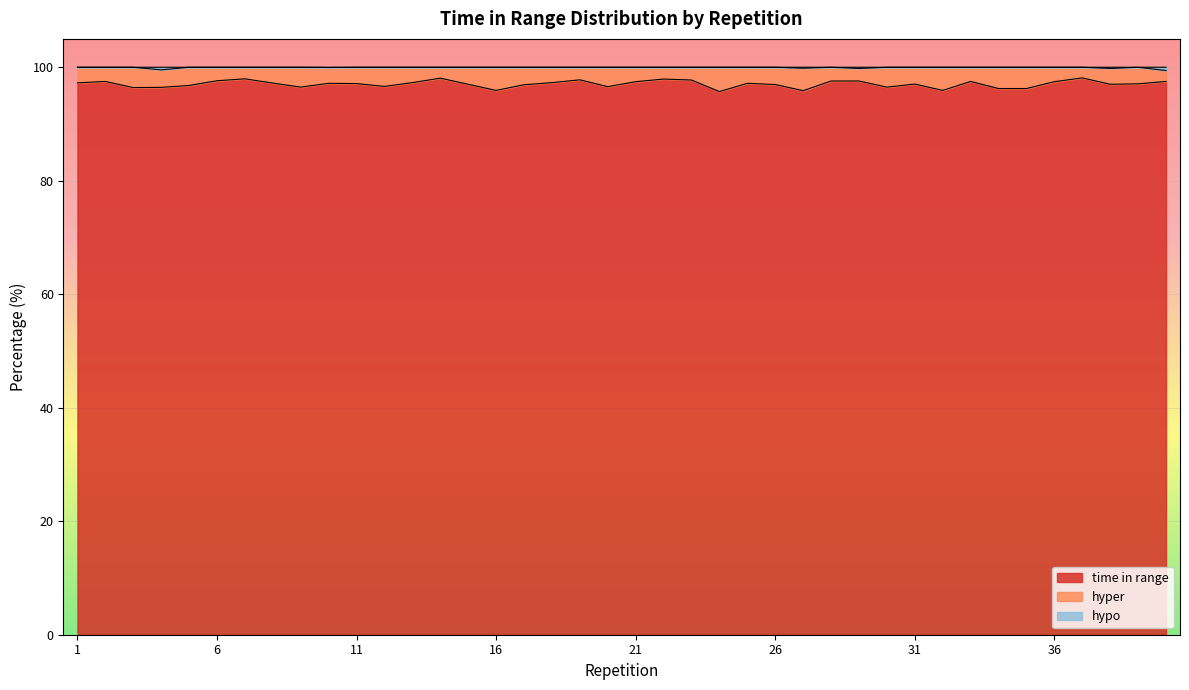

Which category has the highest value across all series?

1